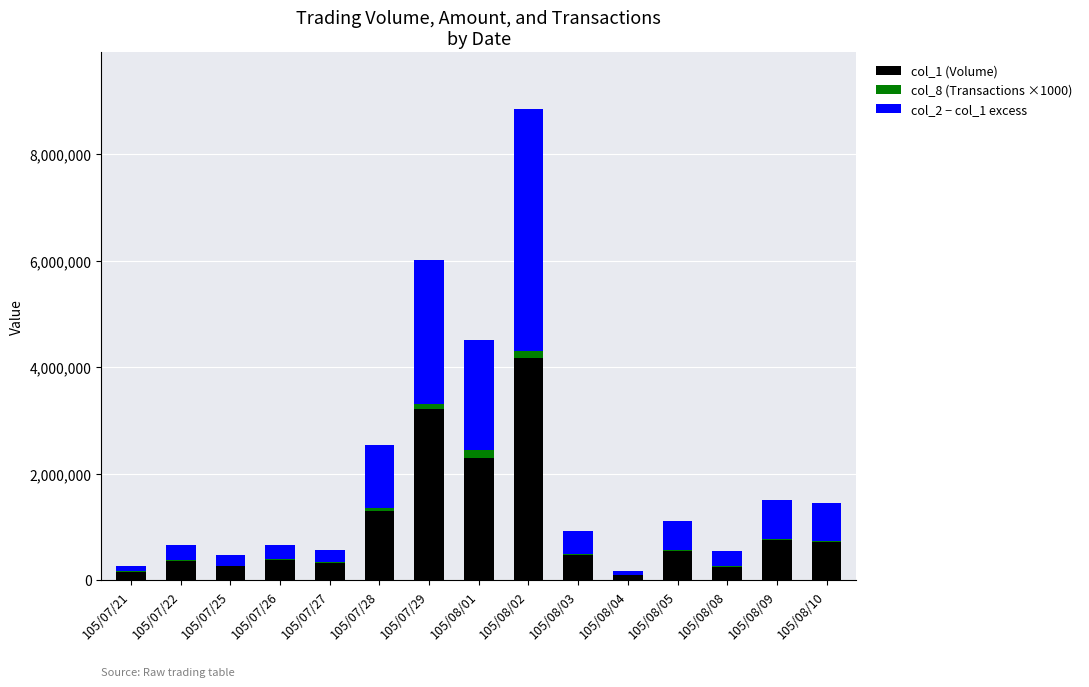

At which category is the sum across all series the highest?

105/08/02